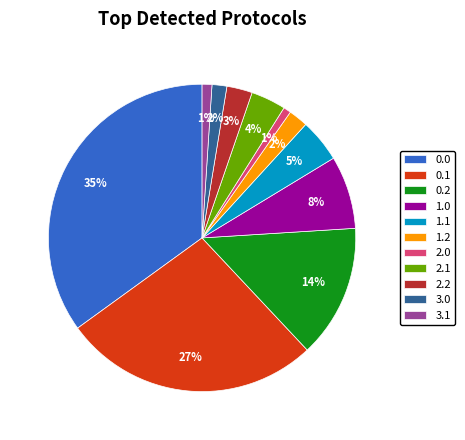

To the nearest percent, what portion does 3.1 represent?

1%